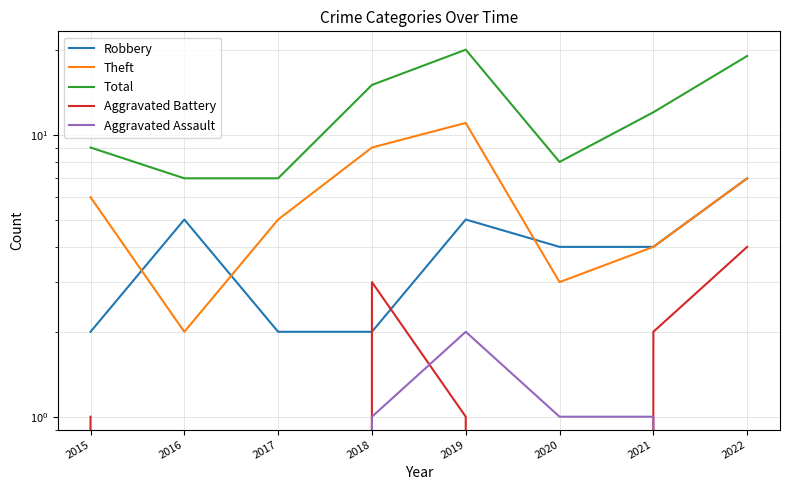

Reading left to right, transcribe all the data shown in this chart.

Robbery: 2	5	2	2	5	4	4	7
Theft: 6	2	5	9	11	3	4	7
Total: 9	7	7	15	20	8	12	19
Aggravated Battery: 1	0	0	3	1	0	2	4
Aggravated Assault: 0	0	0	1	2	1	1	0